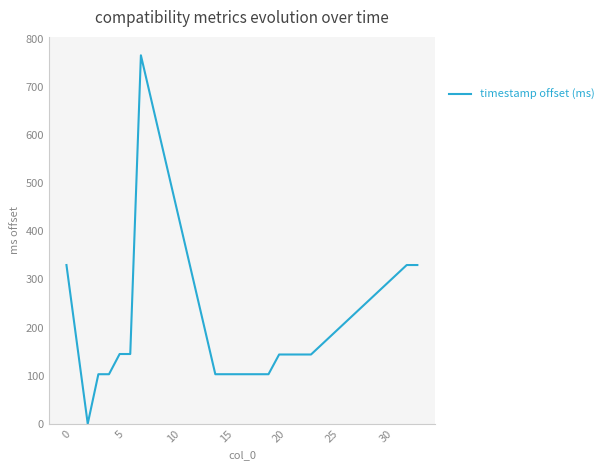

What is the greatest value displayed?

766